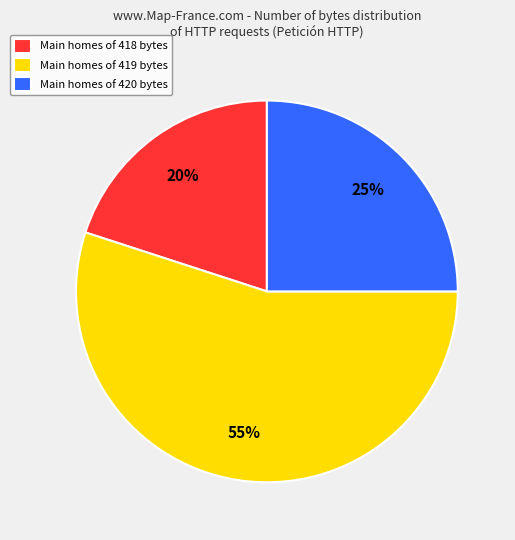

The Main homes of 419 bytes slice represents 55% of the pie. True or false?

True